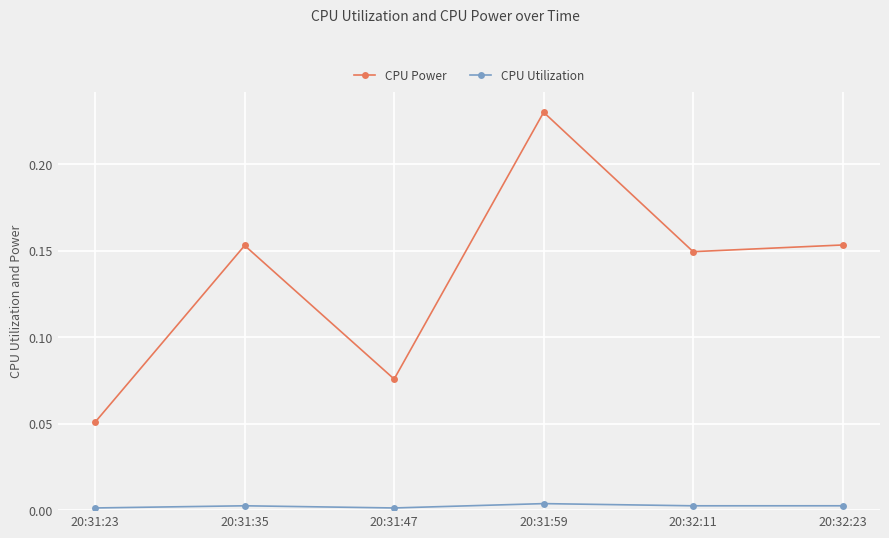

What is the sum of the CPU Power values at 20:31:35 and 20:32:11?

0.3